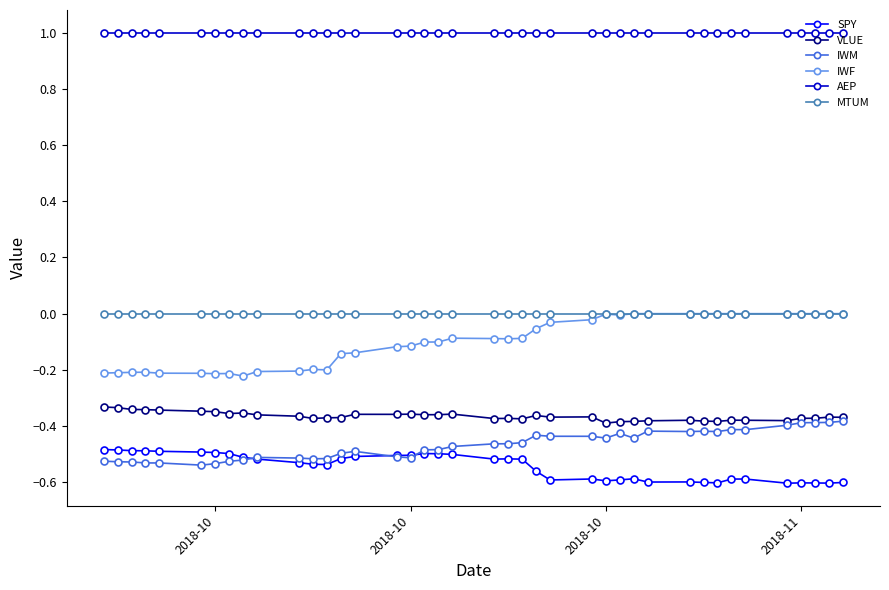

How many distinct data groups are displayed?

6